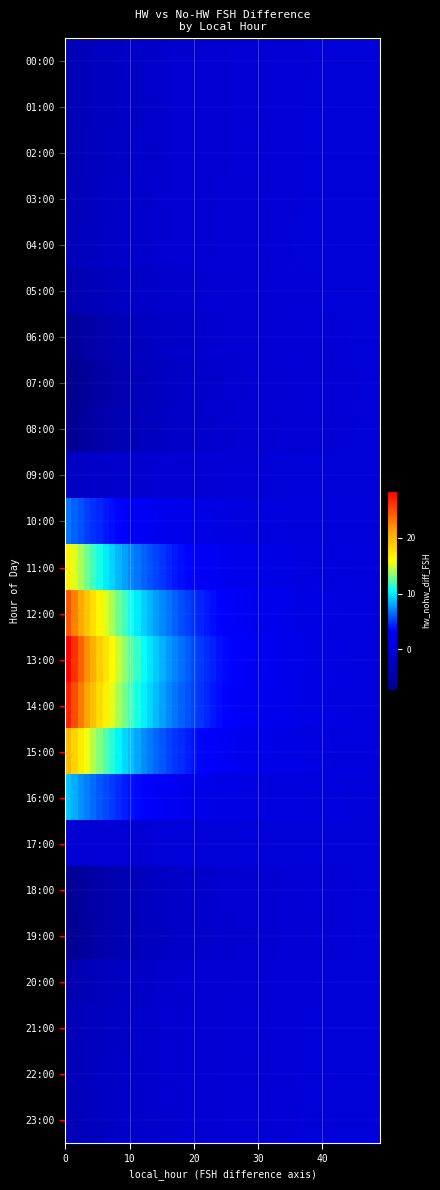

Which label corresponds to the smallest value in the chart?

7